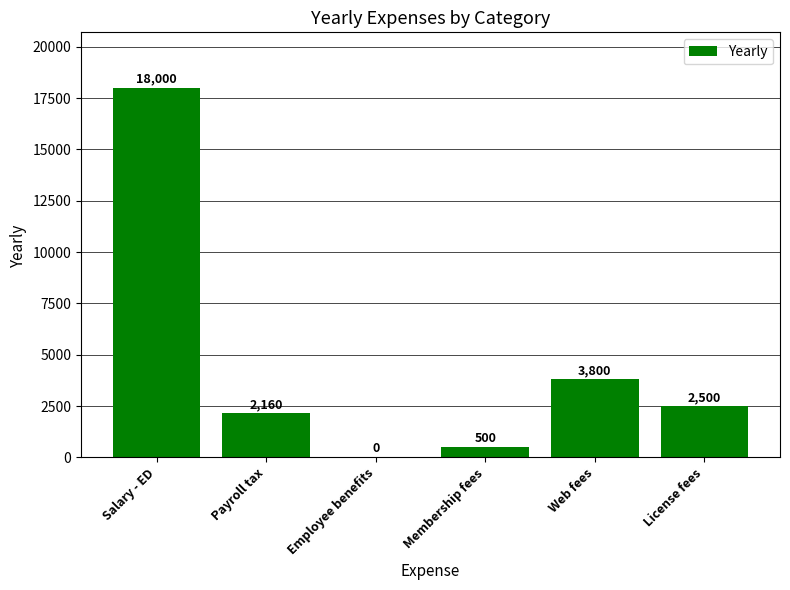

What is the sum of the values at Web fees and License fees?

6300